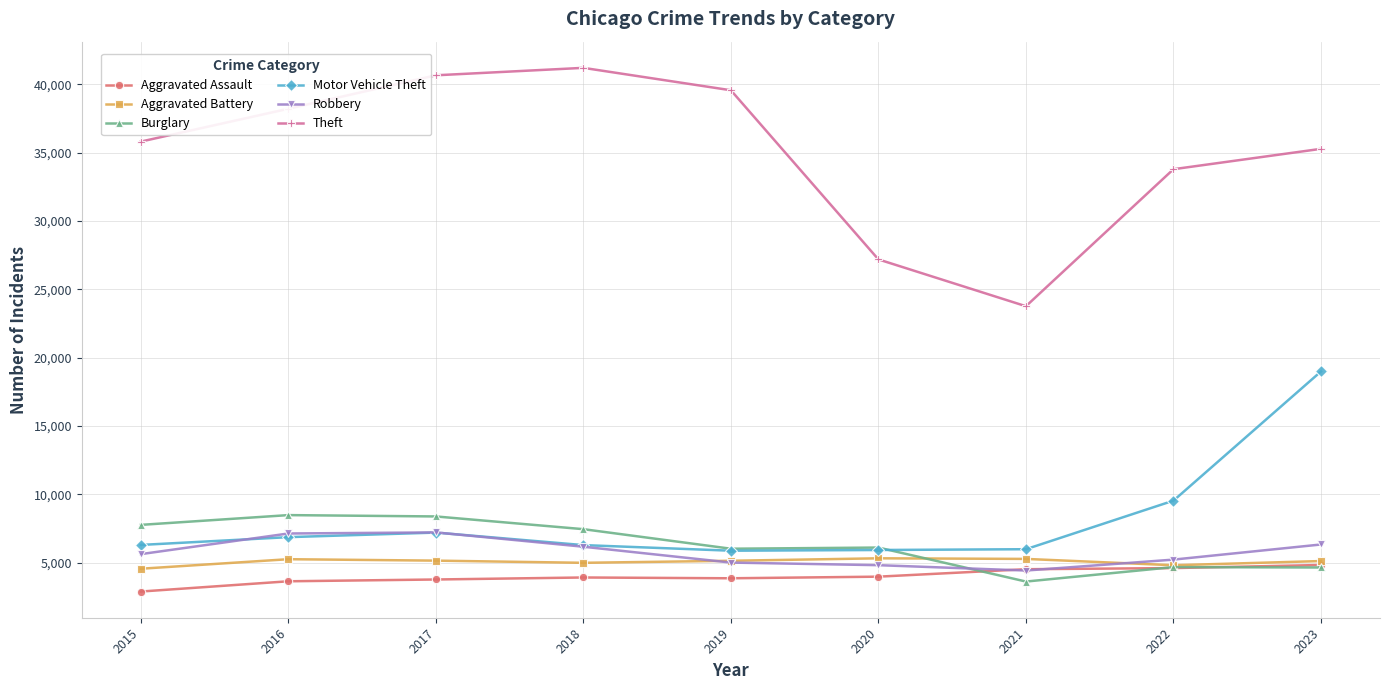

List the series in order of their peak value, highest first.

Theft, Motor Vehicle Theft, Burglary, Robbery, Aggravated Battery, Aggravated Assault